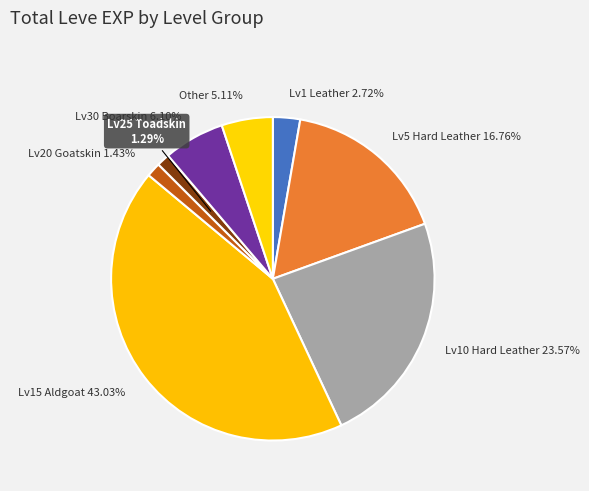

Which category has the biggest portion of the pie?

Lv15 Aldgoat